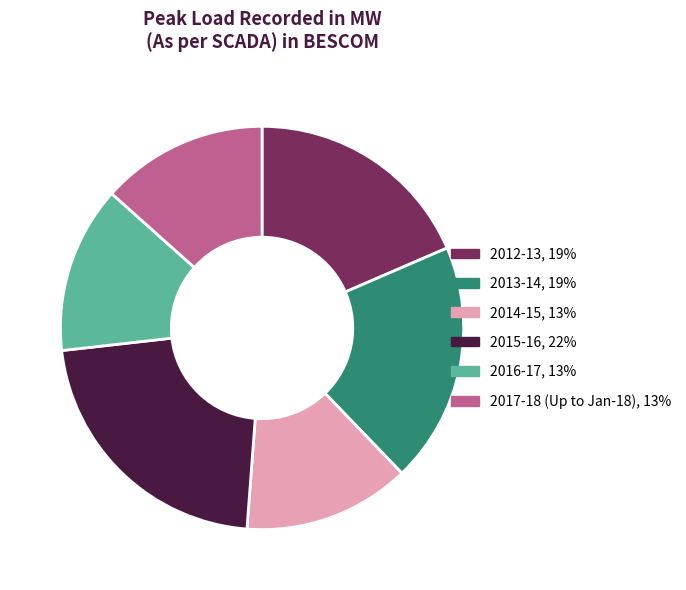

Between 2013-14 and 2015-16, which is larger?

2015-16